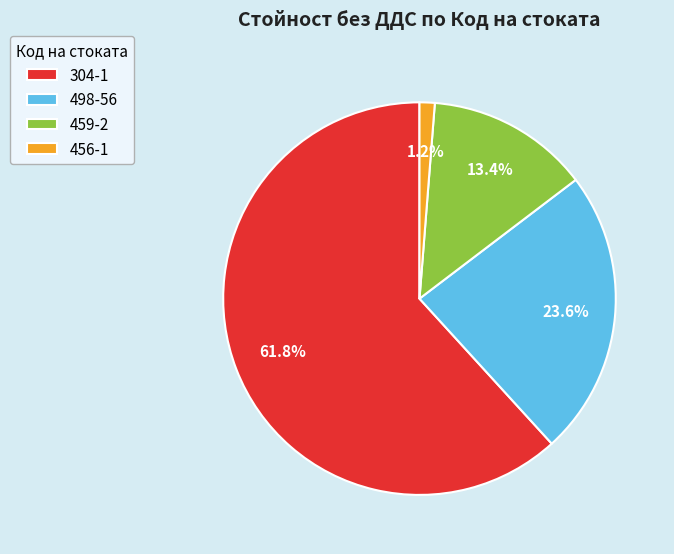

How many slices are in this pie chart?

4